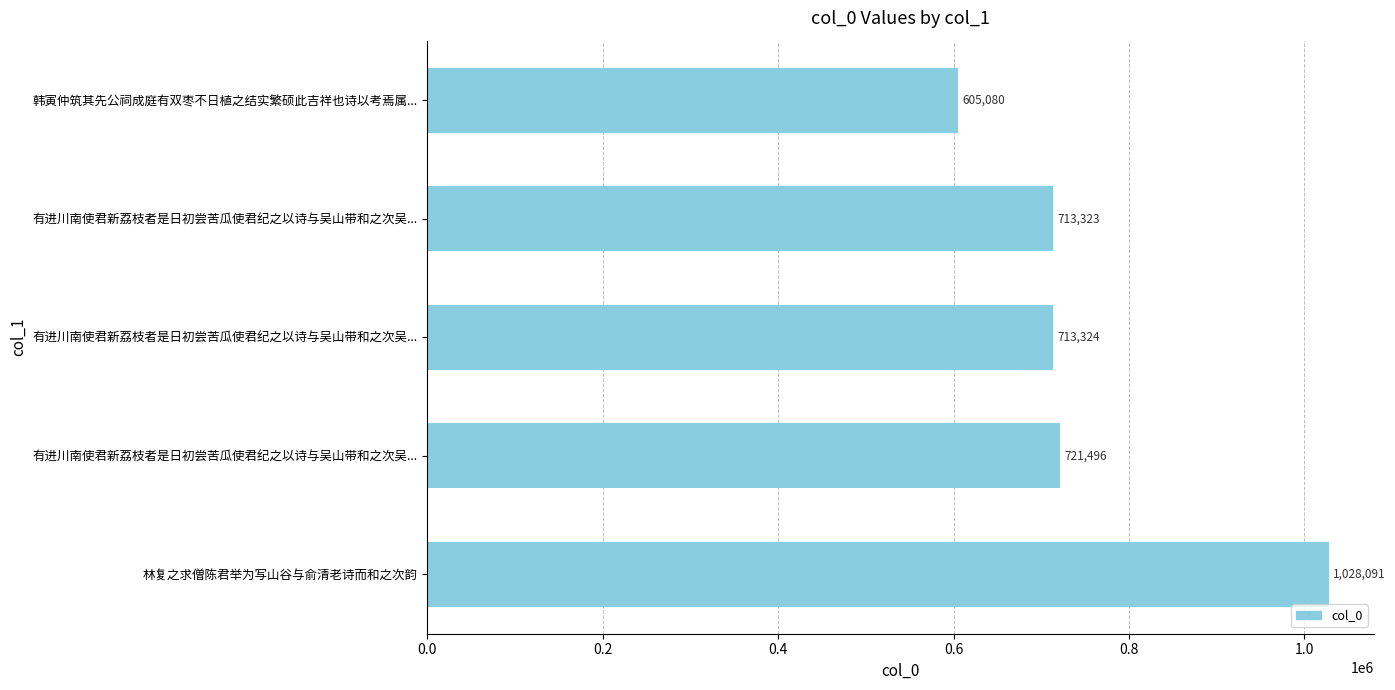

Count the number of categories in the chart.

5